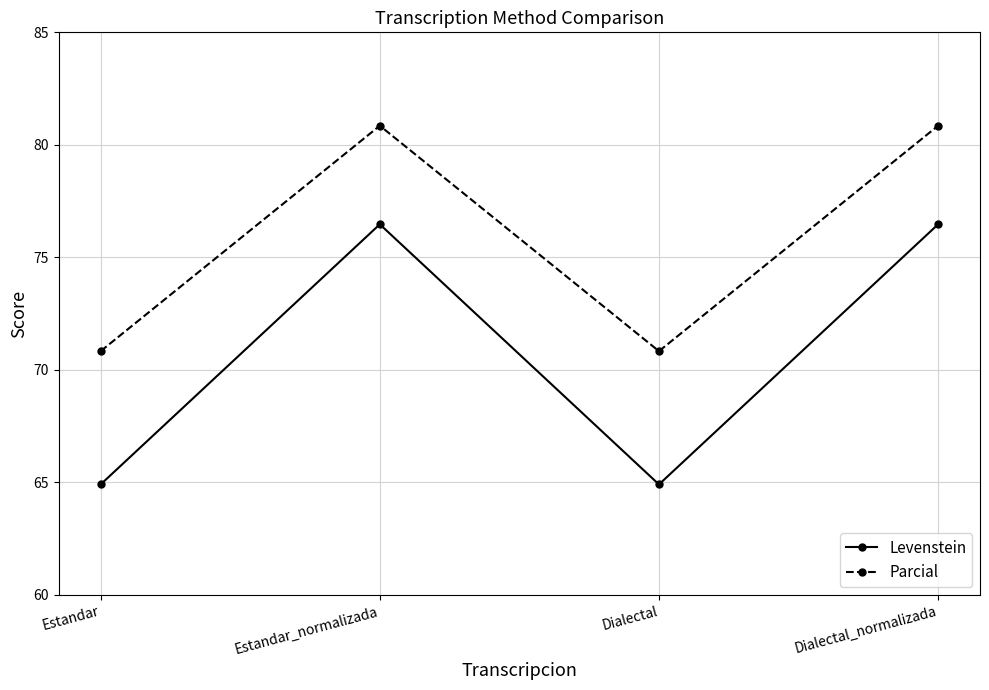

Reading right to left, transcribe all the data shown in this chart.

Levenstein: 76.5	64.9	76.5	64.9
Parcial: 80.9	70.8	80.9	70.8